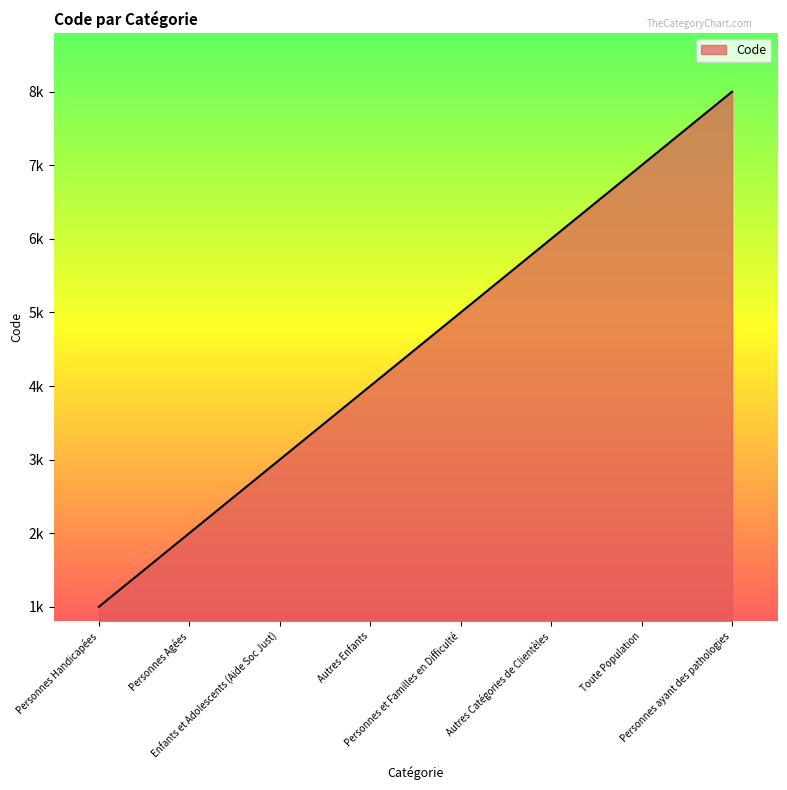

What is the change in value from Personnes et Familles en Difficulté to Personnes ayant des pathologies?

+3000